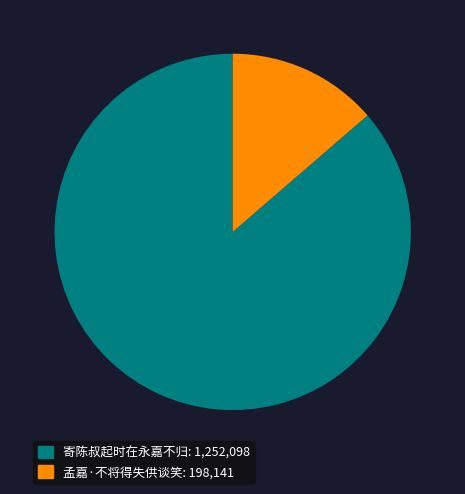

Between 孟嘉·不将得失供谈笑: 198,141 and 寄陈叔起时在永嘉不归: 1,252,098, which is larger?

寄陈叔起时在永嘉不归: 1,252,098